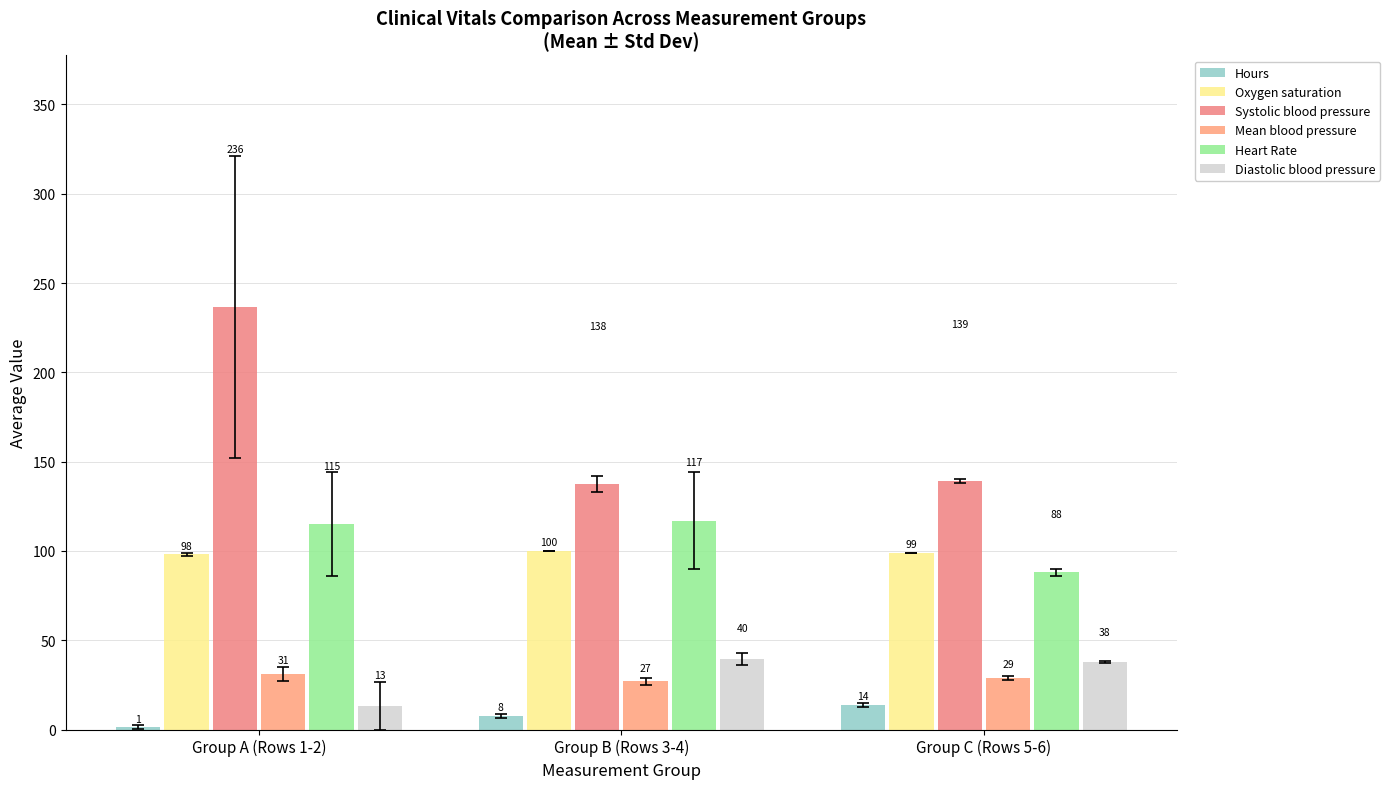

At how many categories does at least one series exceed 101?

3